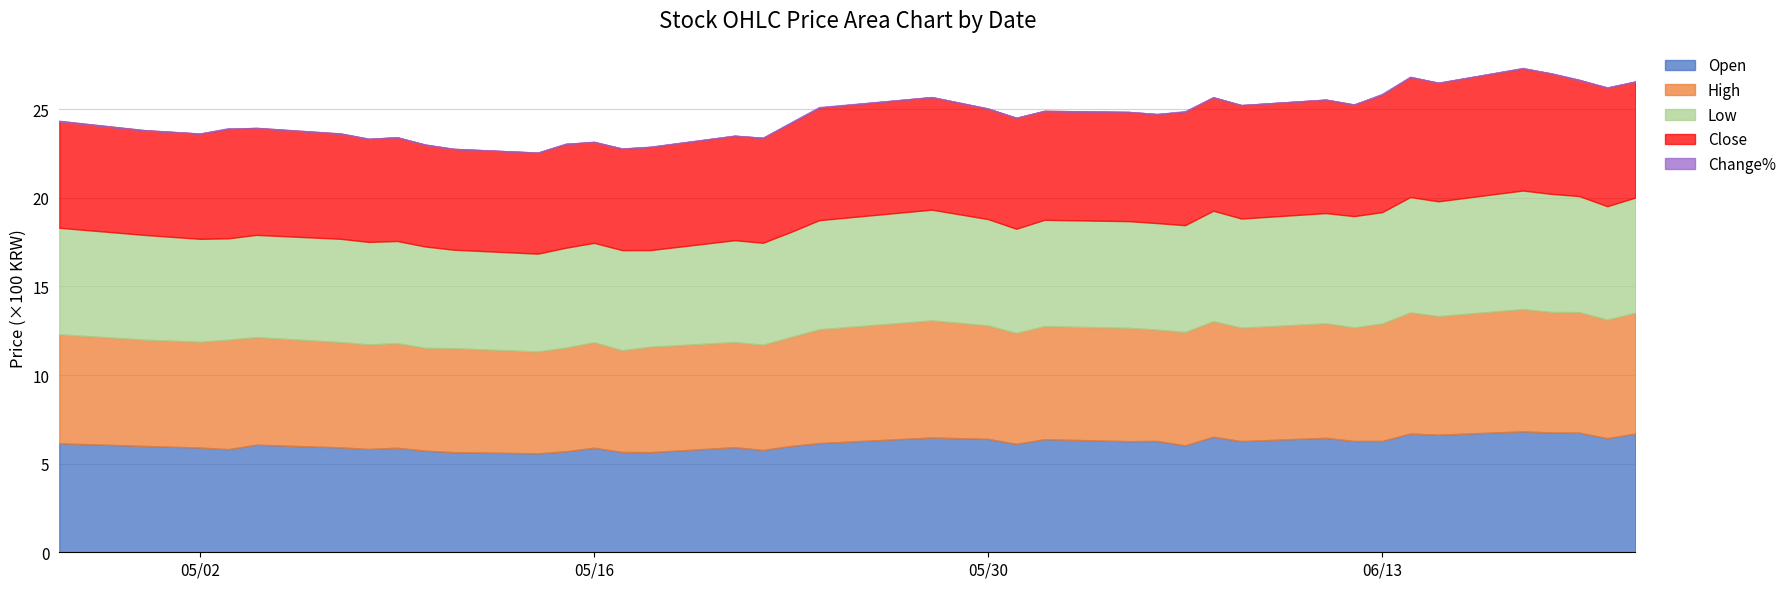

Which series has the widest spread of values?

Open